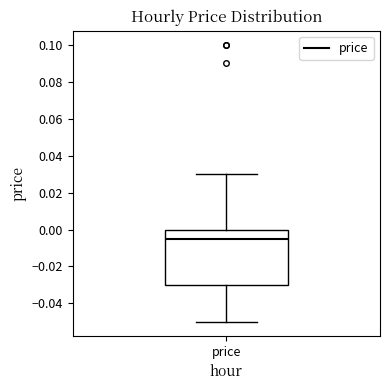

Transcribe this box plot: give where the median line is, the range the box spans, and where the two whiskers end, as read against the y-axis. The values are not printed on the chart, so give them approximately, as read against the axis.

median -0.004, box -0.030 to 0.000, whiskers -0.050 to 0.030